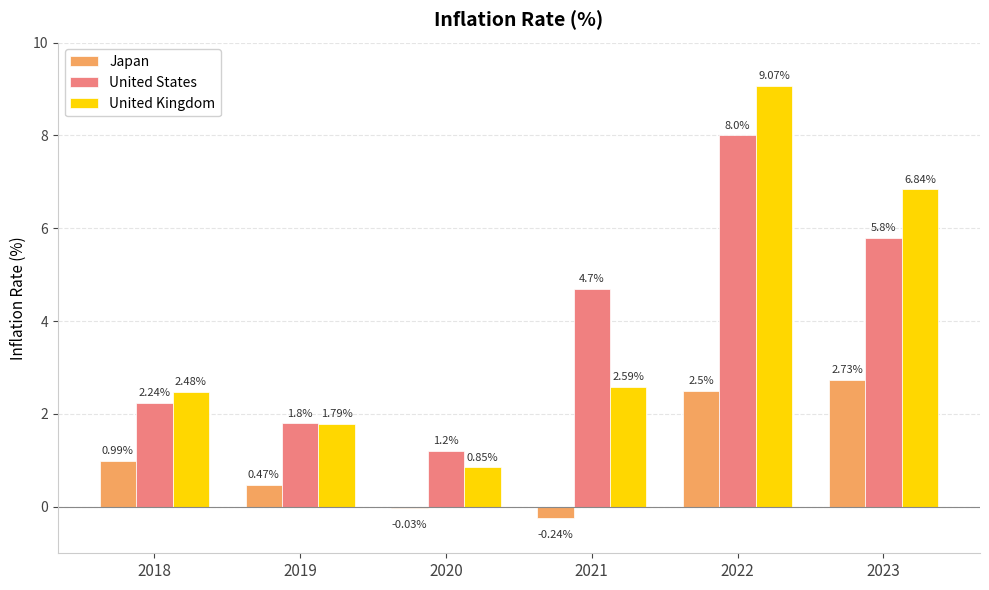

How many groups of bars are there?

6